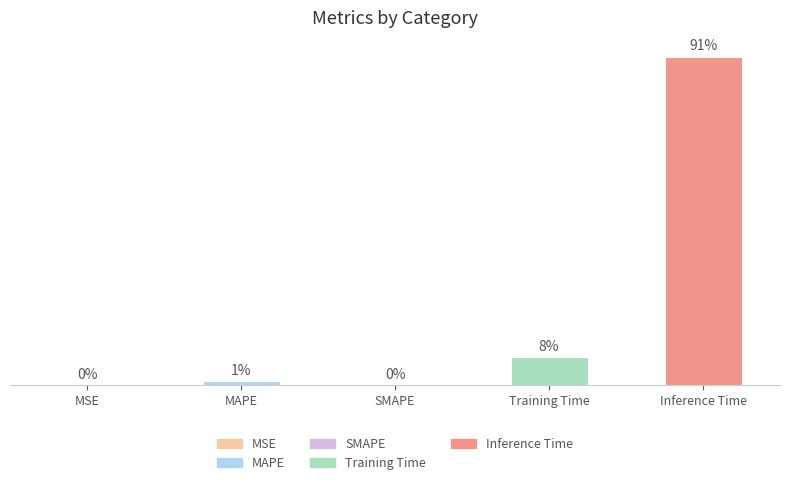

The chart shows a value of 0.4 at Inference Time. True or false?

False